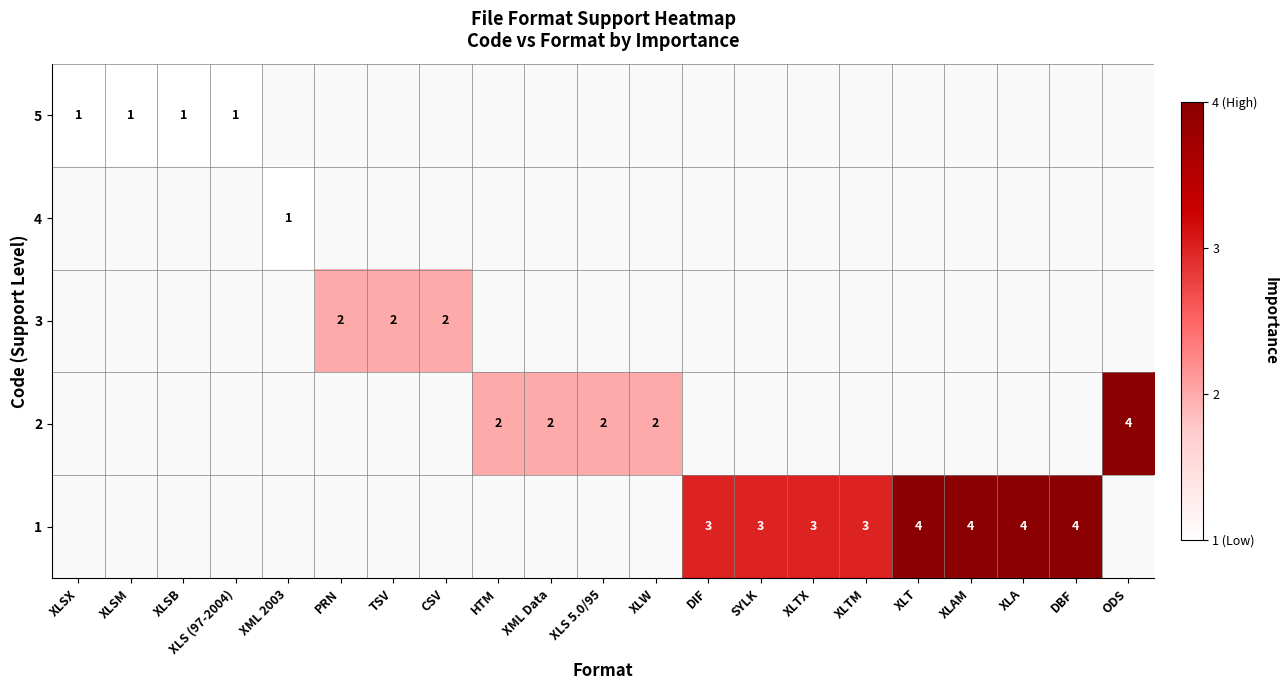

The value of 4 at XML 2003 is 0. True or false?

False